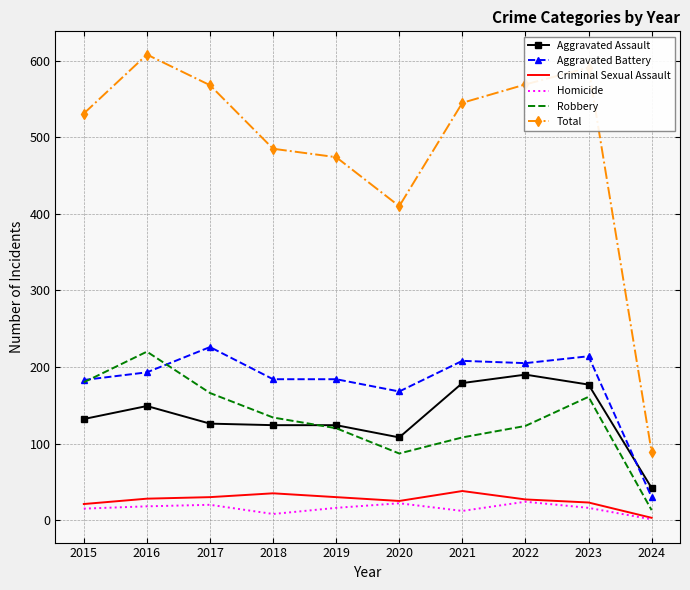

What is the difference between the Robbery values at 2018 and 2024?

121